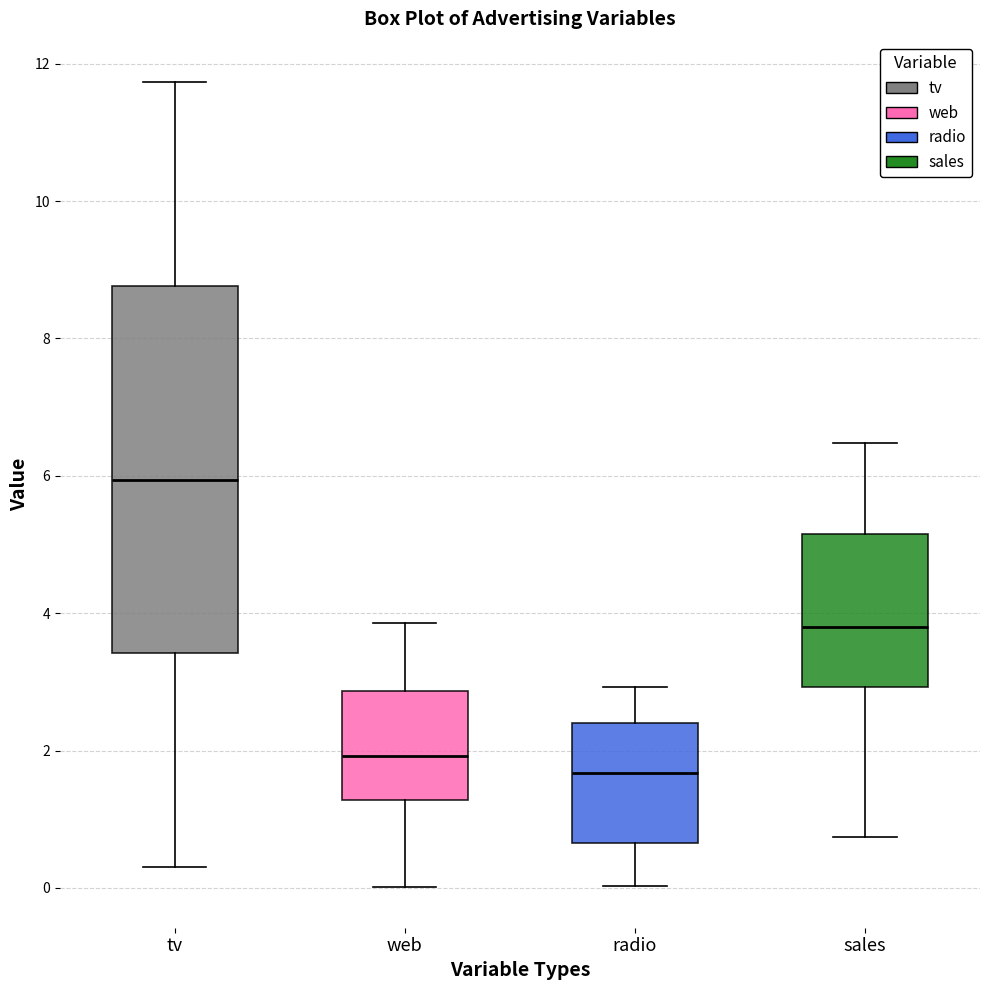

Reading left to right, transcribe this box plot: for each box, give where its median line is, the range the box spans, and where its two whiskers end, as read against the y-axis. The values are not printed on the chart, so give them approximately, as read against the axis.

tv: median 6.0, box 3.4 to 8.8, whiskers 0.2 to 11.8
web: median 2.0, box 1.2 to 2.8, whiskers 0.0 to 3.8
radio: median 1.6, box 0.6 to 2.4, whiskers 0.0 to 3.0
sales: median 3.8, box 3.0 to 5.2, whiskers 0.8 to 6.4